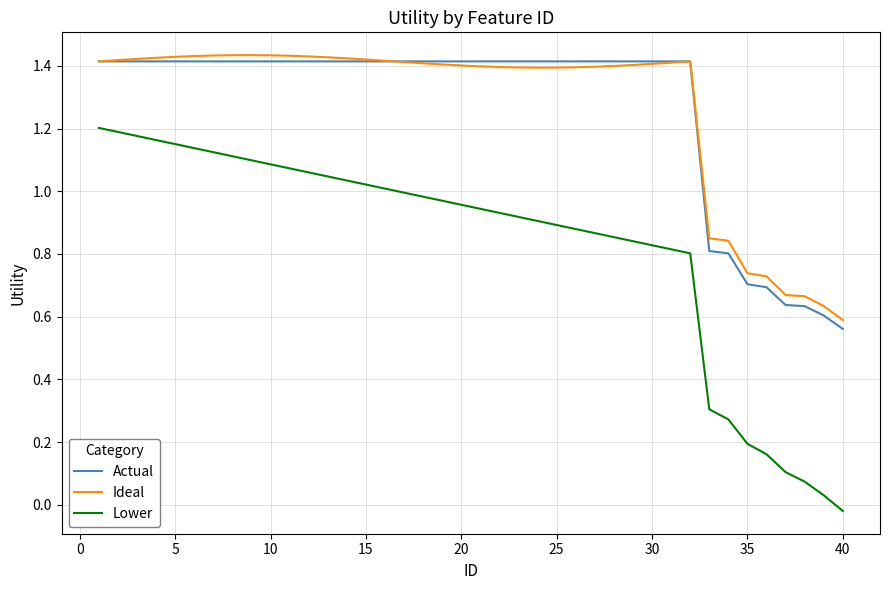

How many series are shown in this chart?

3